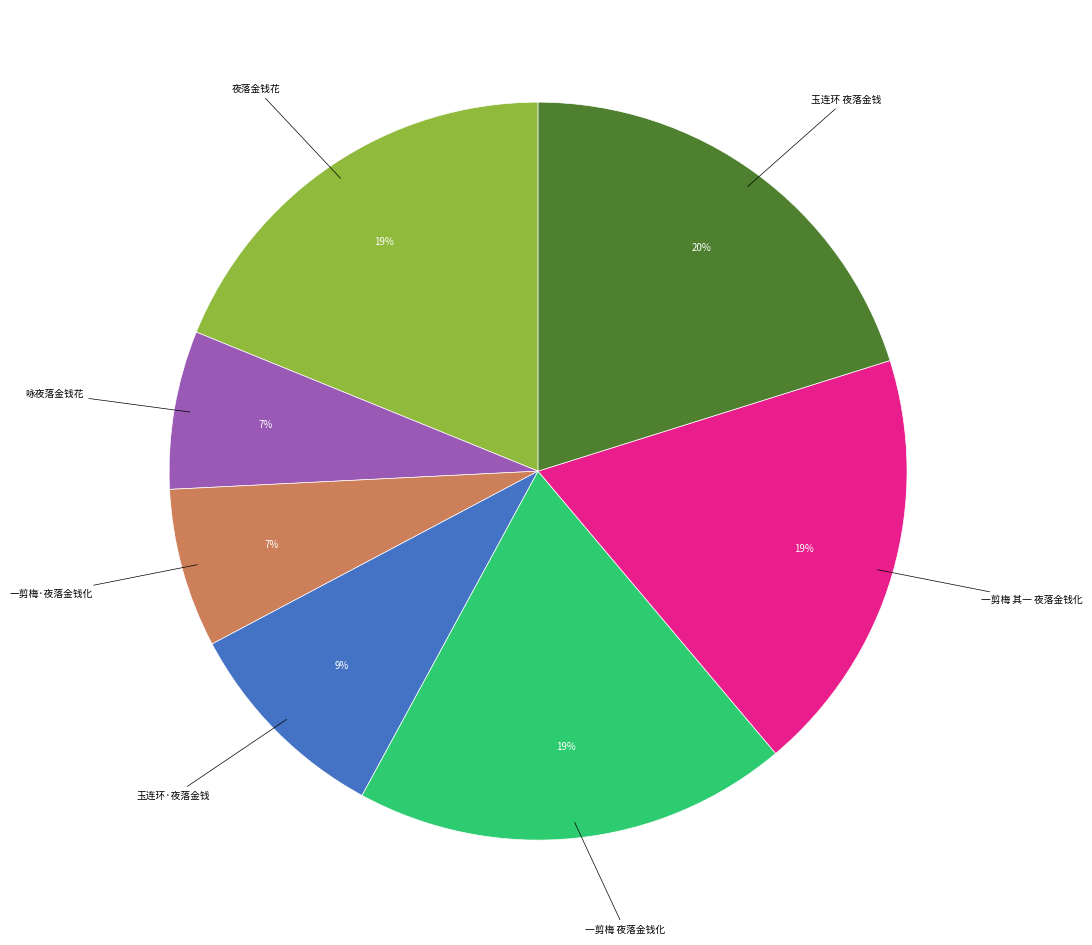

Is there any slice that represents more than half of the pie?

No